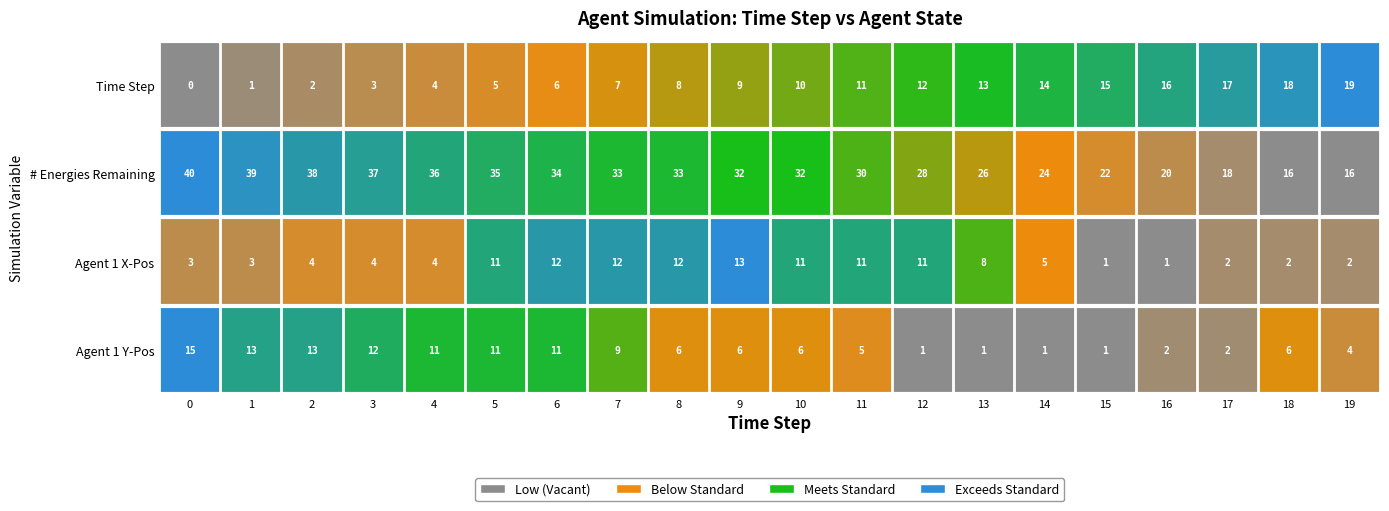

Which series has the largest total across all categories?

# Energies Remaining